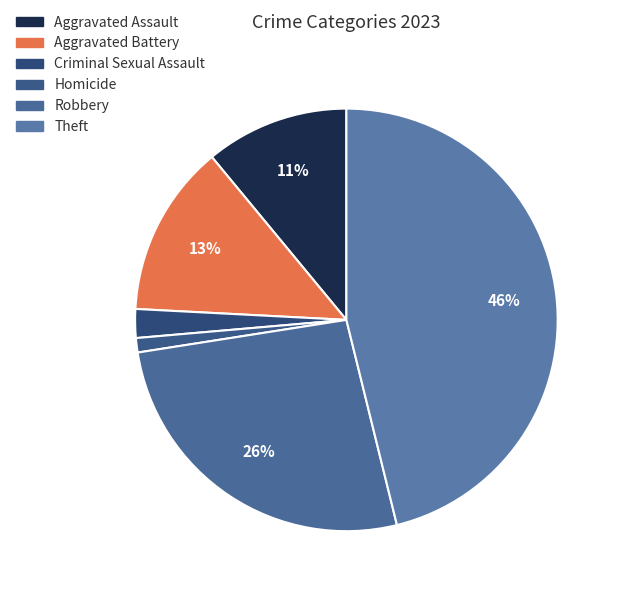

What percentage is NOT represented by Robbery?

73.6%